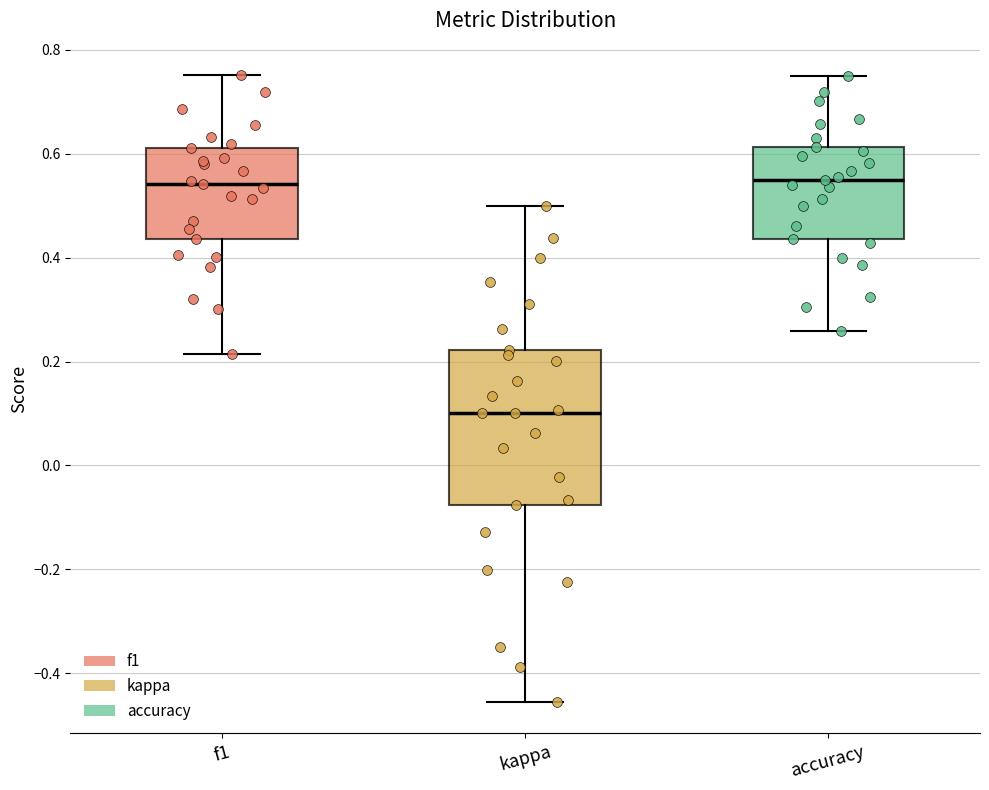

Where does the median line of the box for f1 sit on the y-axis? The values are not printed on the chart, so give them approximately, as read against the axis.

0.54